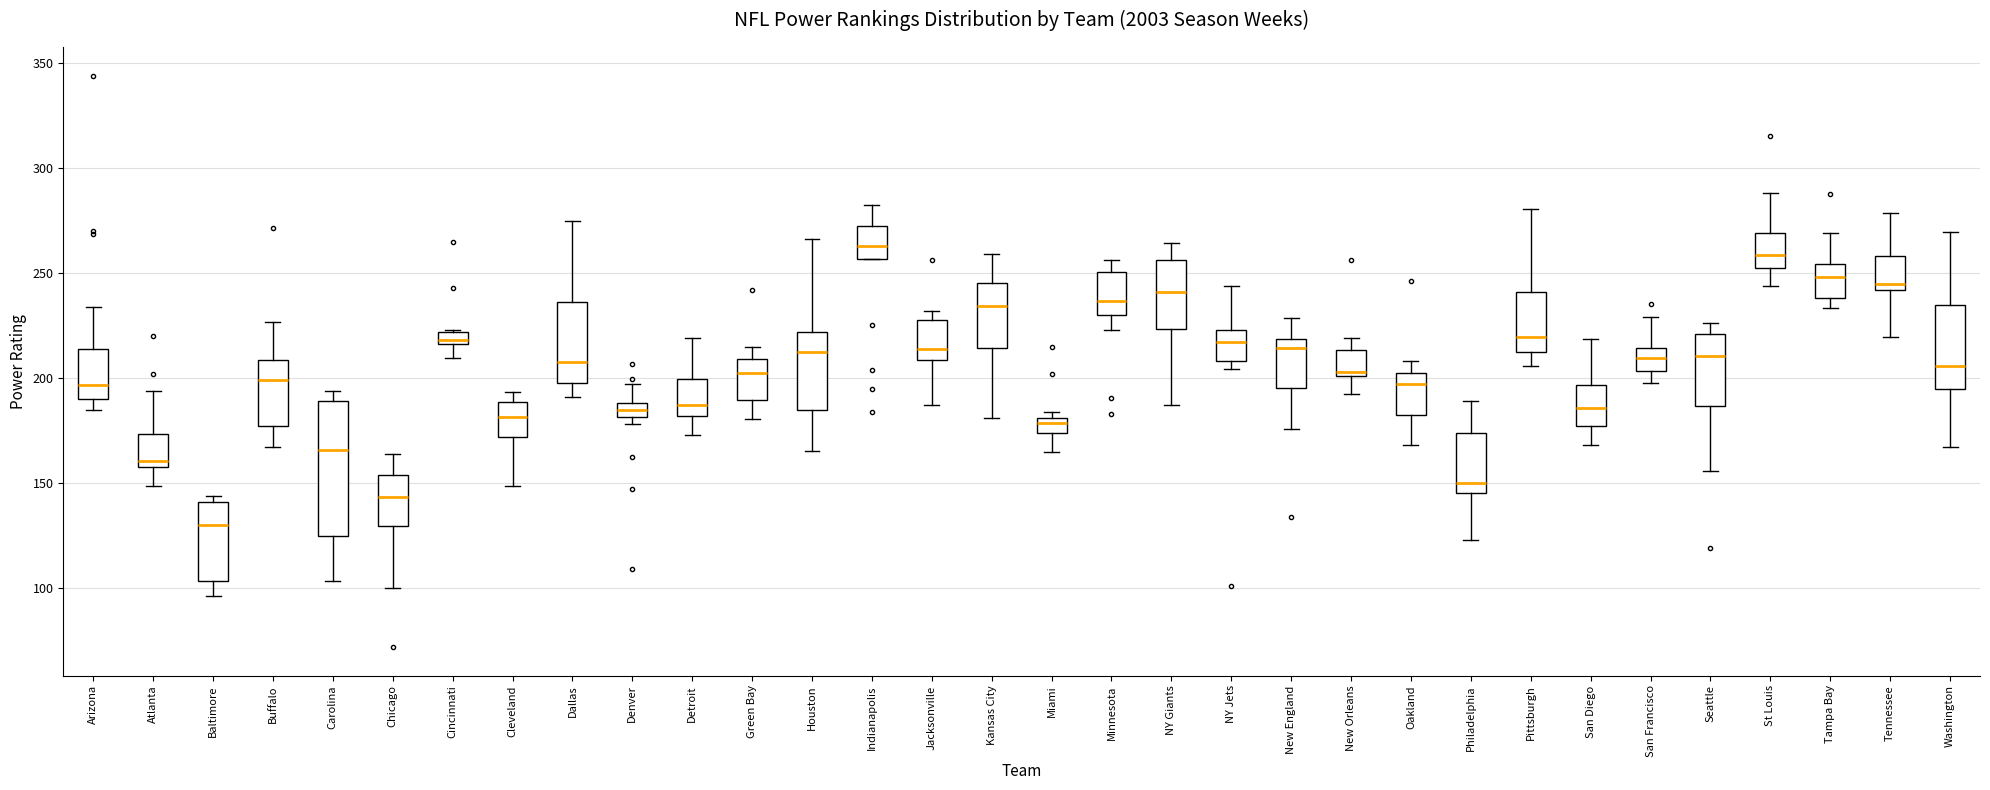

Which box is the tallest, from its lower edge to its upper edge?

Carolina